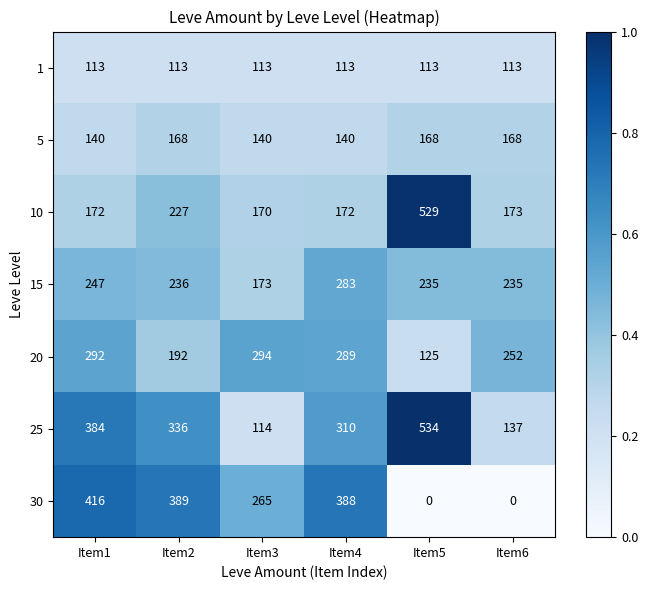

At which category does the chart reach its peak across all series?

Item5